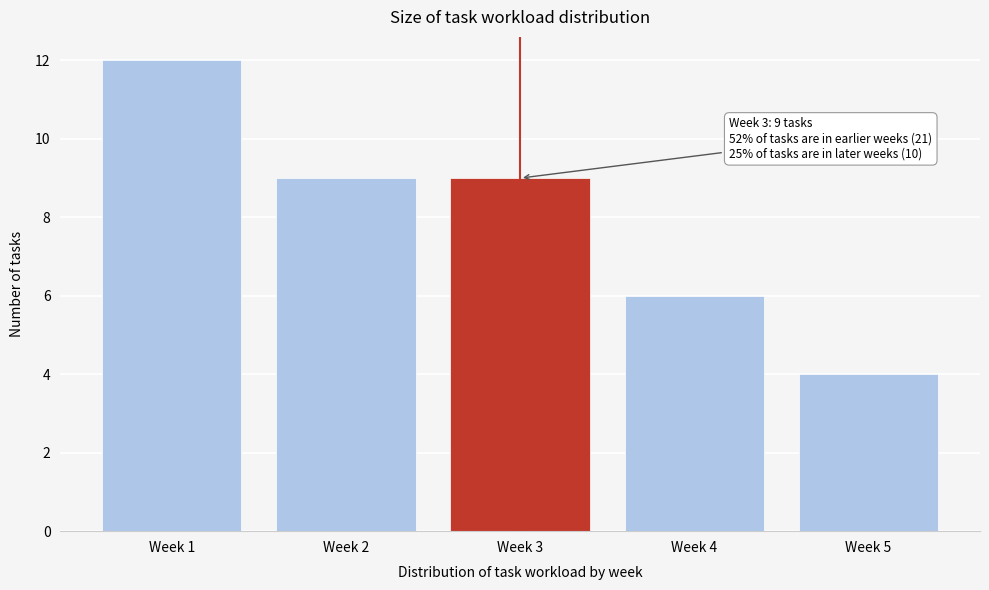

Reading left to right, transcribe all the data shown in this chart.

12	9	9	6	4